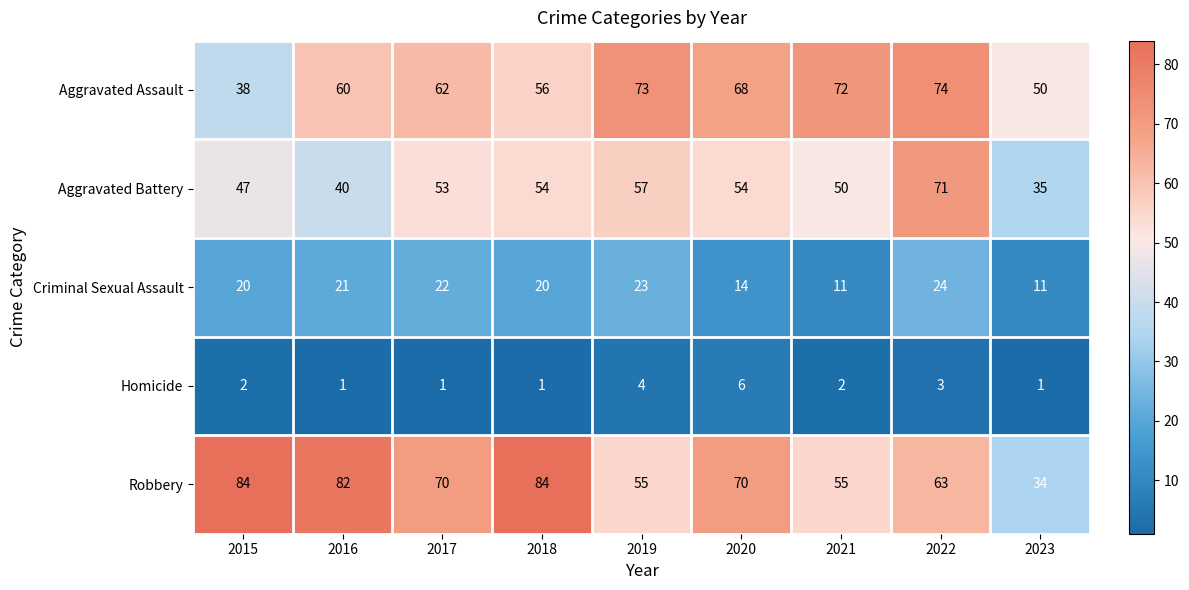

Rank the series at 2016 from highest to lowest value.

Robbery, Aggravated Assault, Aggravated Battery, Criminal Sexual Assault, Homicide